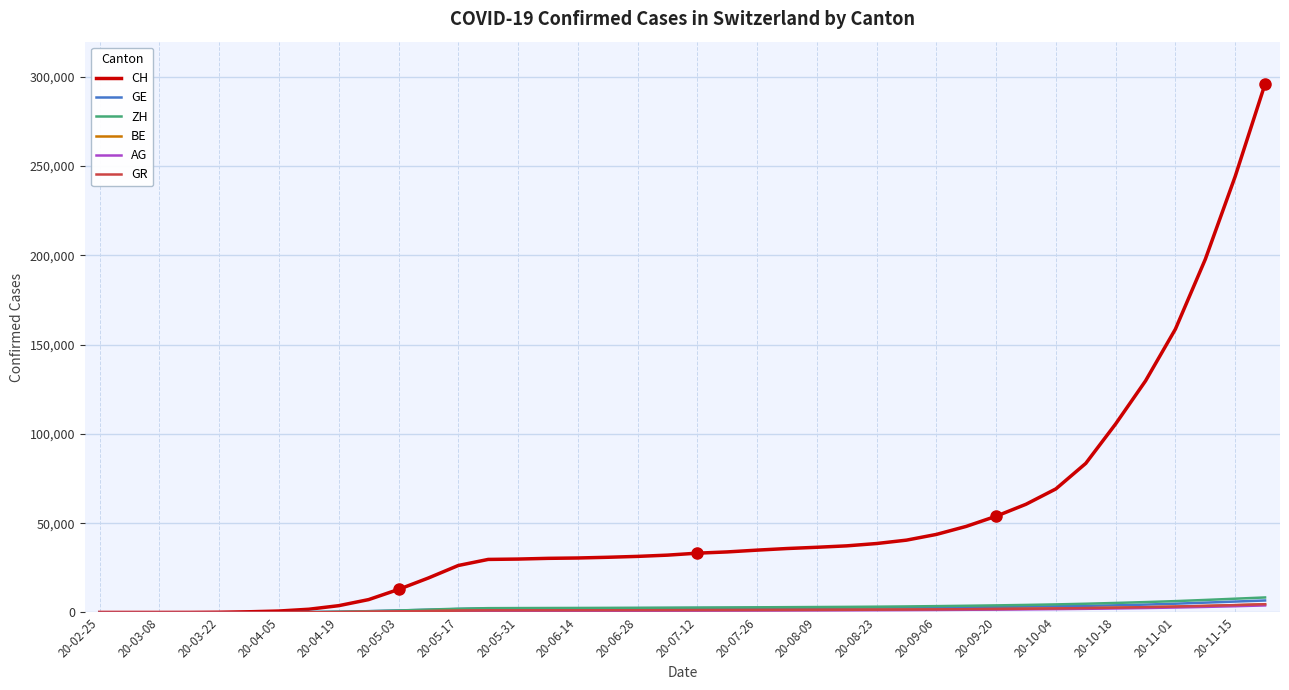

What is the average value of the GR series?

1418